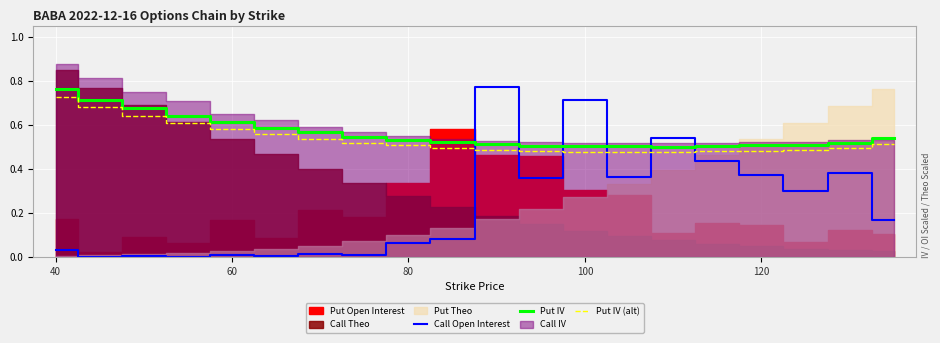

In Put IV, how many points are lower than both neighbors (excluding endpoints)?

1